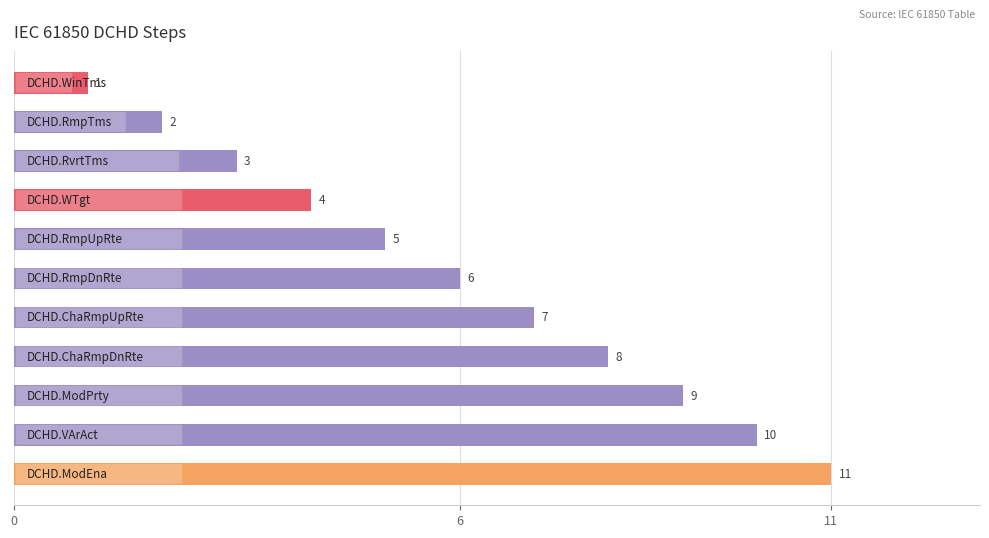

What is the sum of all values?

66